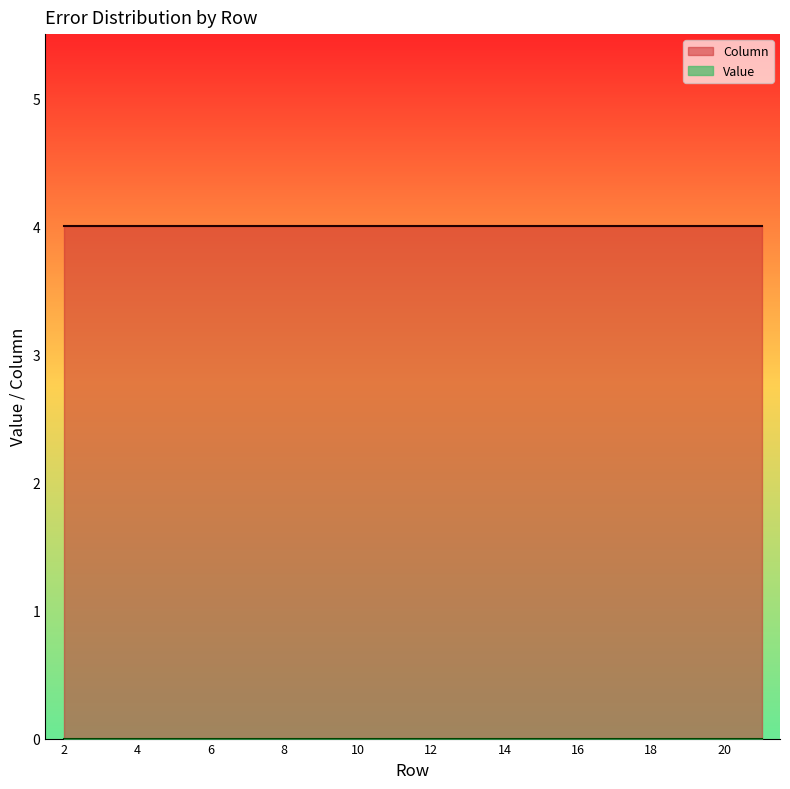

What is the approximate value of Column at 8?

4